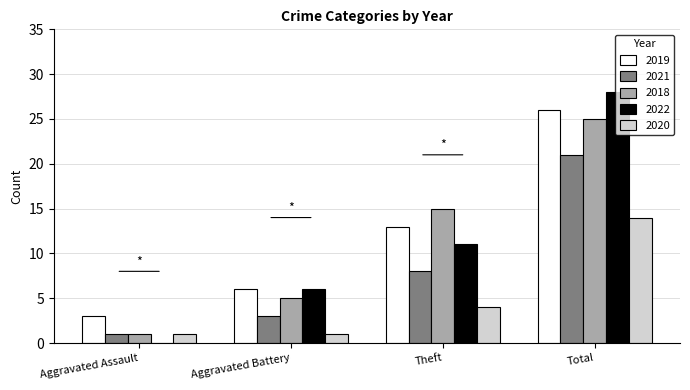

Is the value of 2020 at Theft greater than the value of 2021 at Aggravated Battery?

Yes